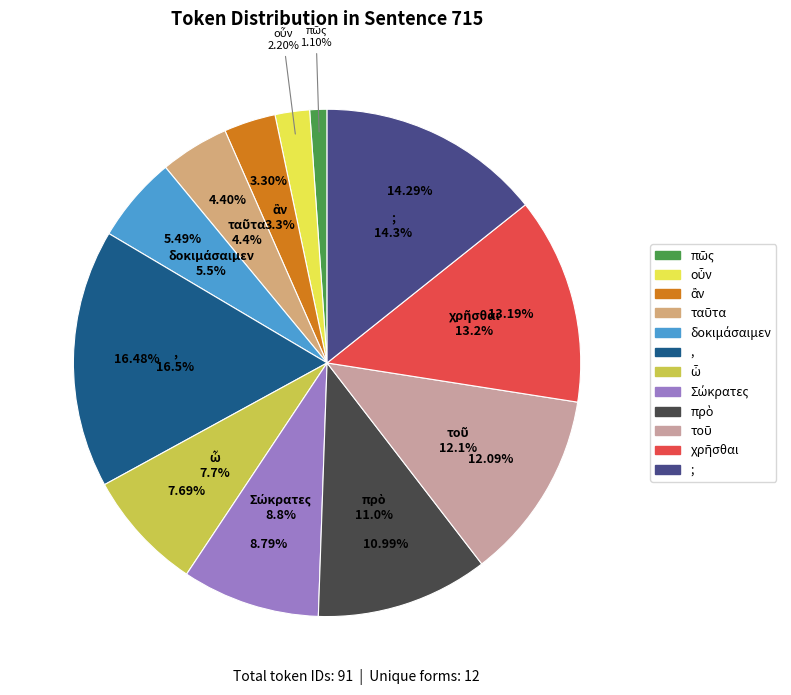

To the nearest percent, what portion does οὖν represent?

2%